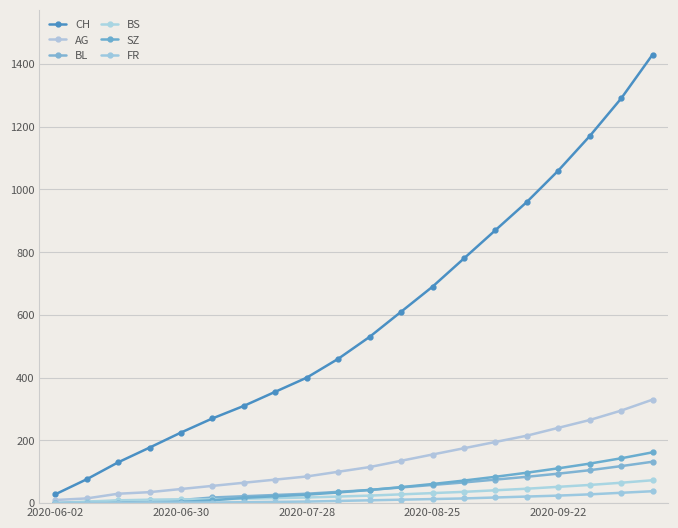

Is this an area chart (filled region under the line)?

No